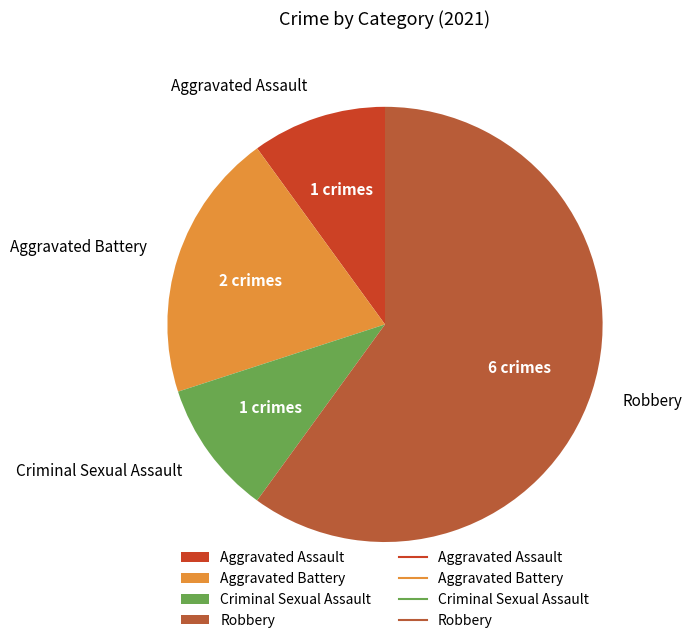

What is the largest slice in the pie chart?

Robbery